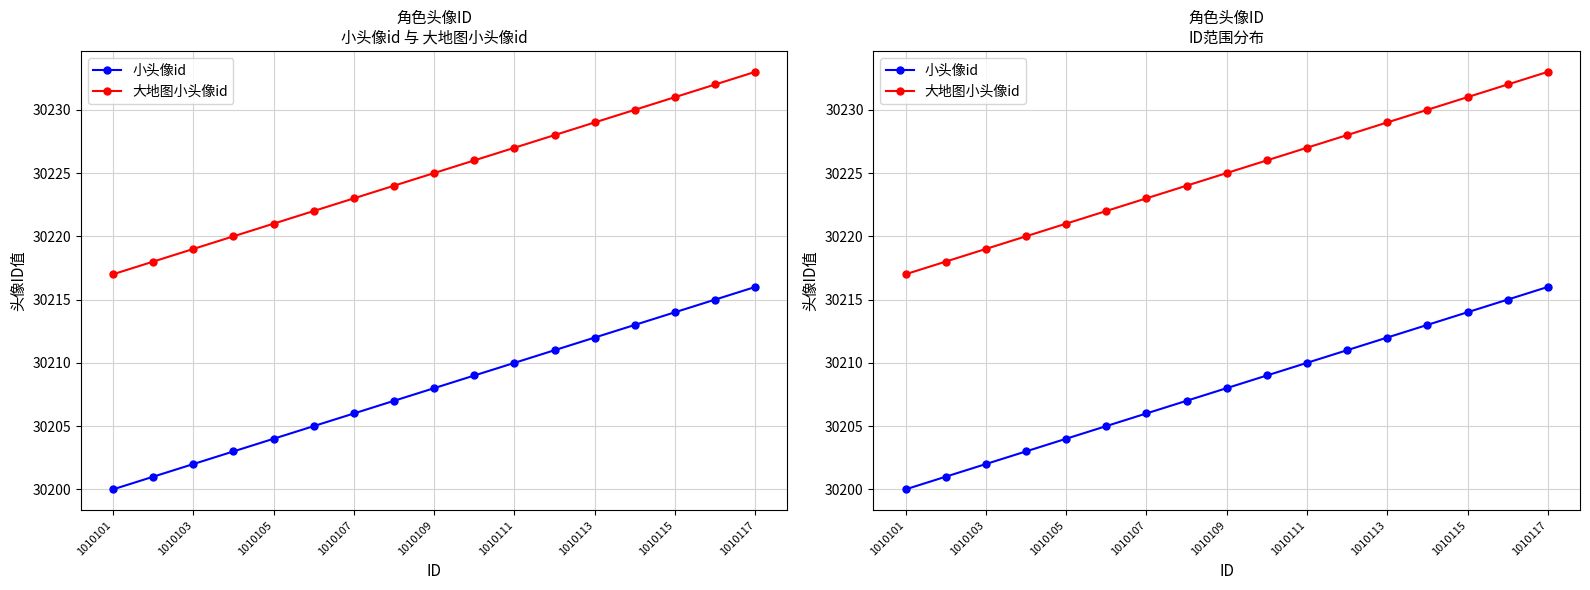

What is the average value of the 小头像id series?

30208